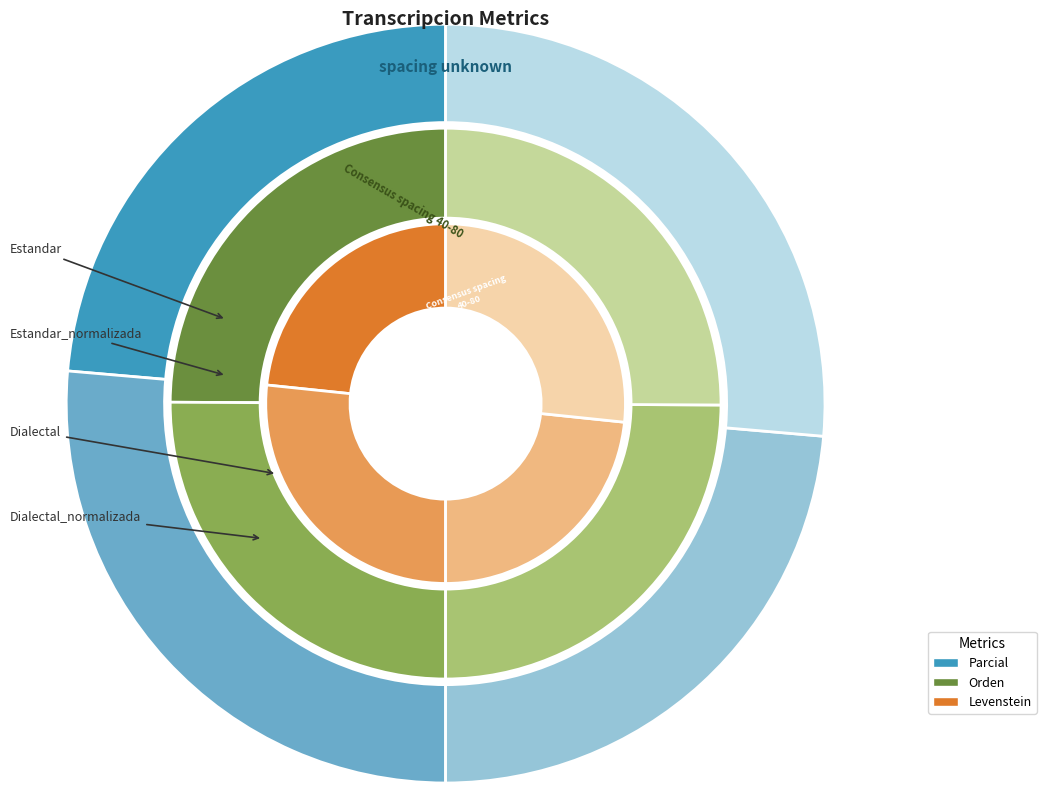

What percentage is the Estandar_normalizada slice, to the nearest percent?

26%